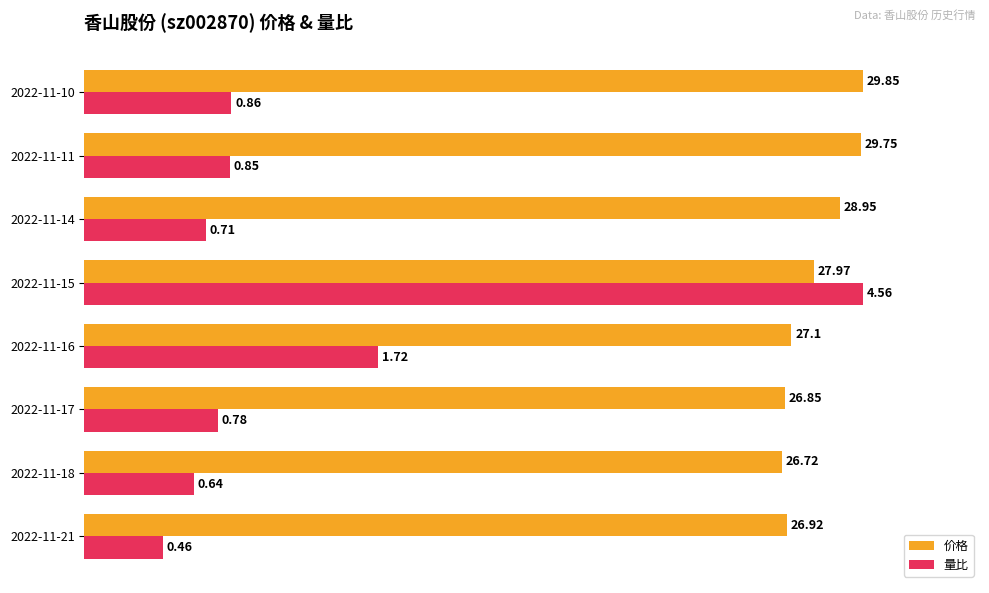

List the series in order of their peak value, highest first.

价格, 量比